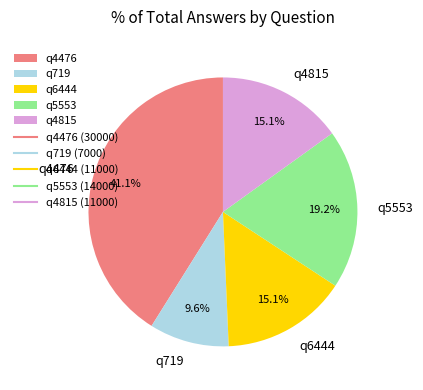

Which slice is the largest?

q4476